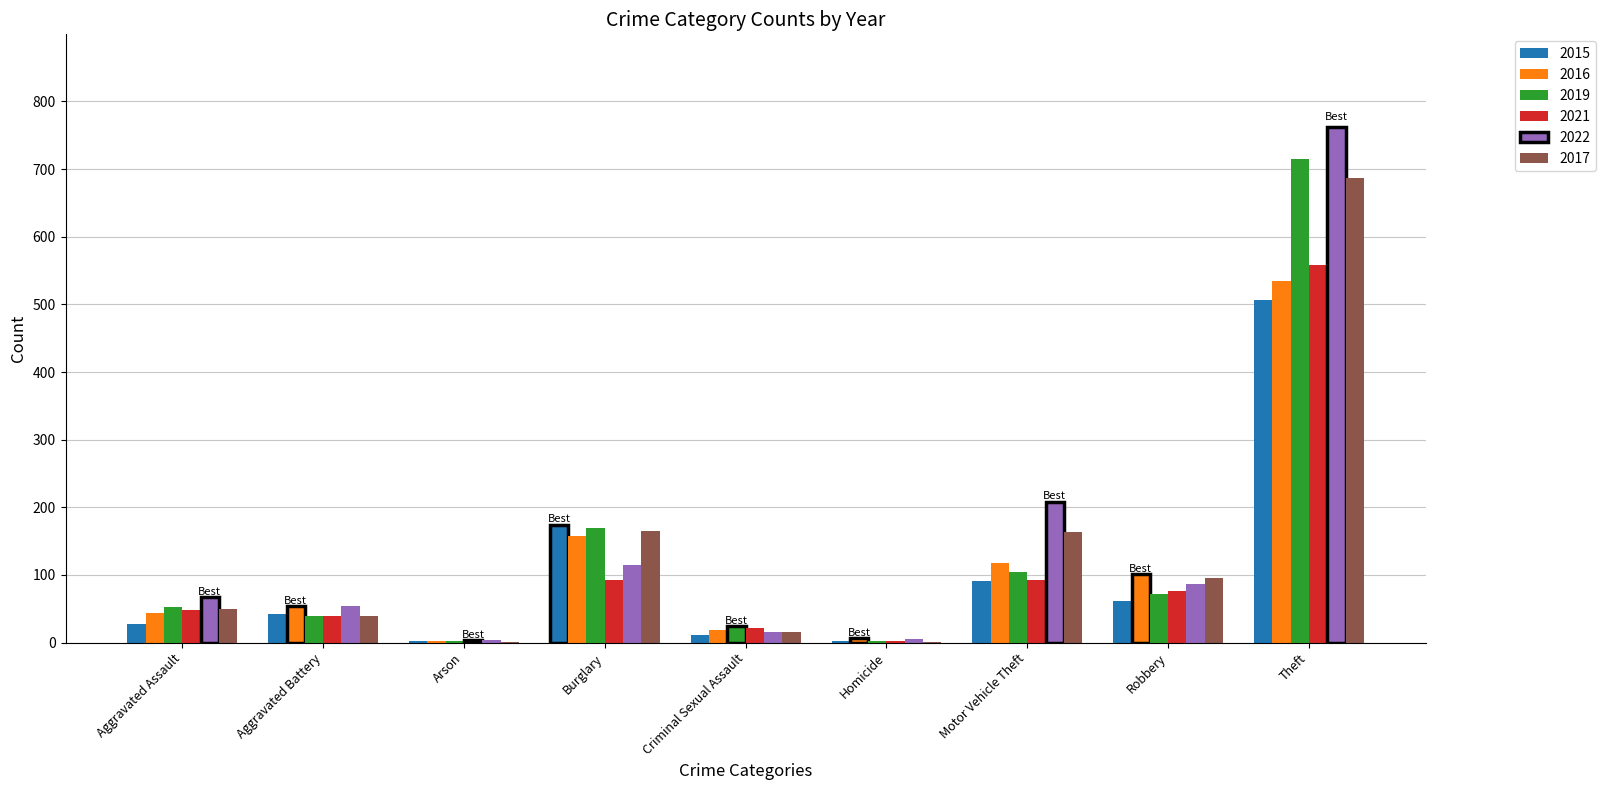

At which category does the chart reach its peak across all series?

Theft